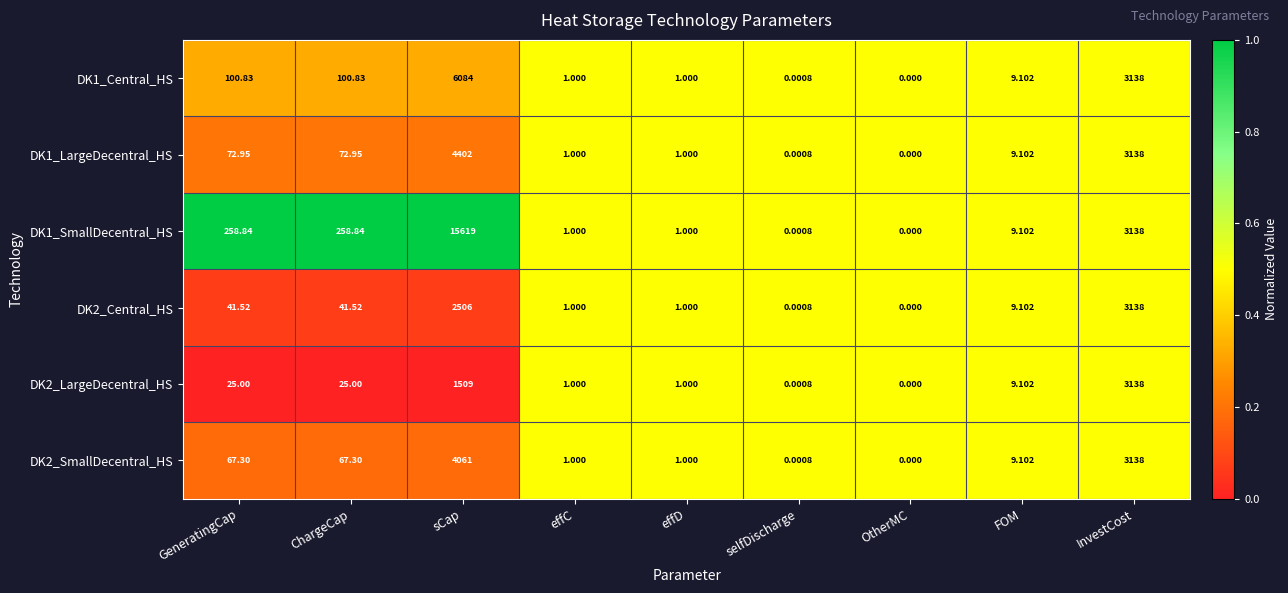

Where is DK1_Central_HS nearest to the value 3042?

InvestCost